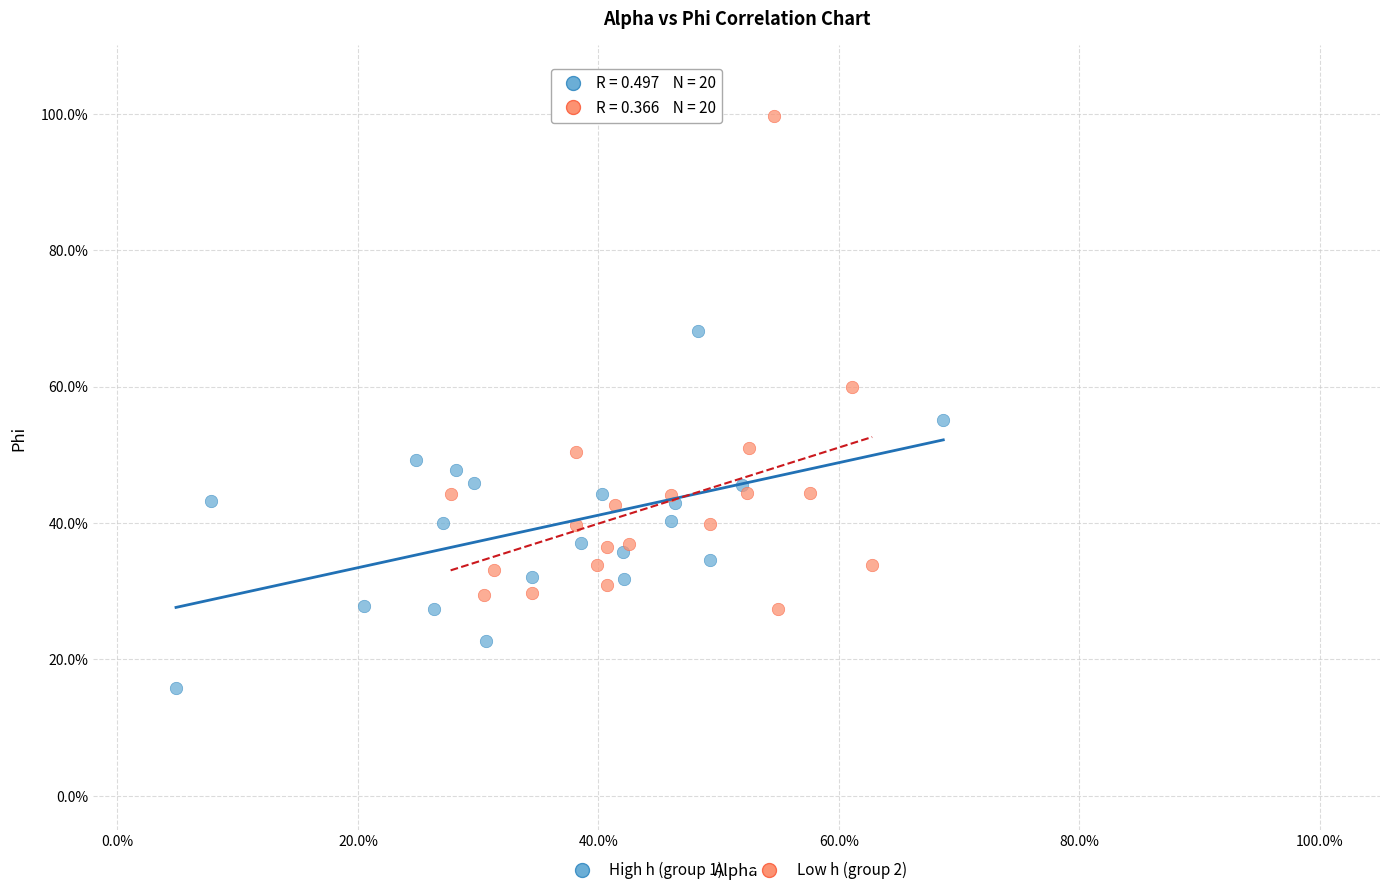

Which series reaches the minimum Y coordinate?

High h (group 1)